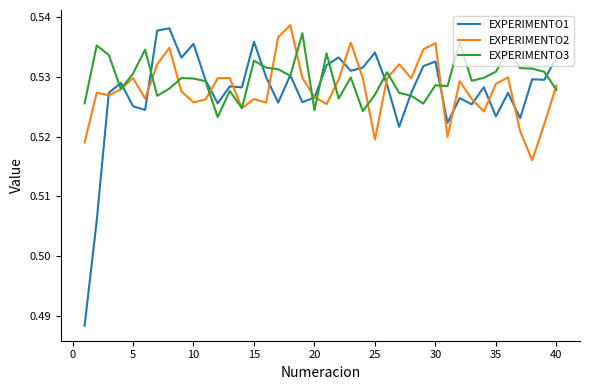

Which series has the widest spread of values?

EXPERIMENTO1